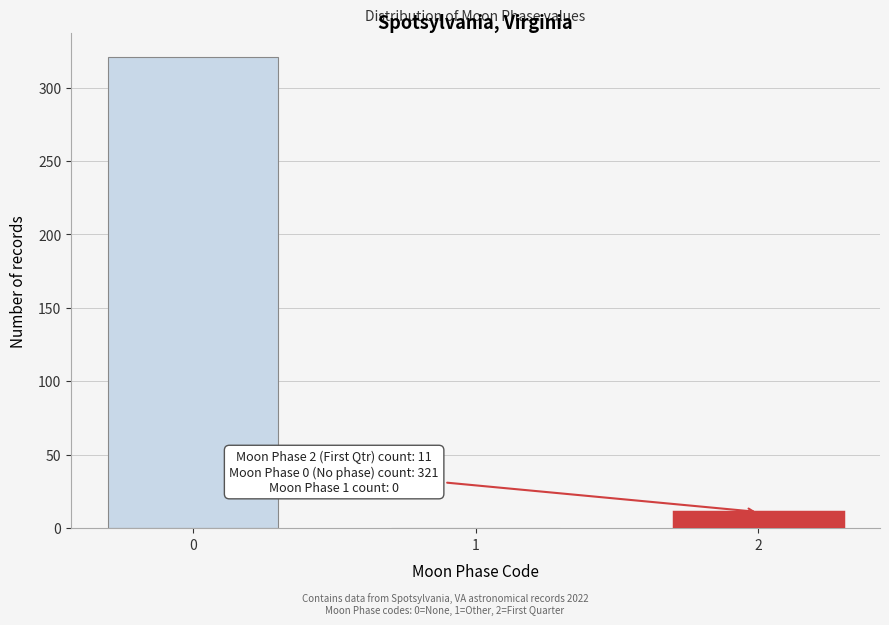

Reading left to right, extract all data points from this chart.

0=321	1=0	2=11